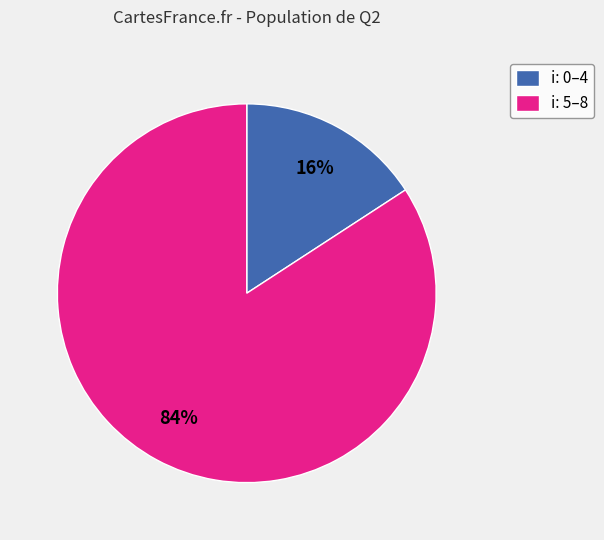

Which has a higher value, i: 5–8 or i: 0–4?

i: 5–8